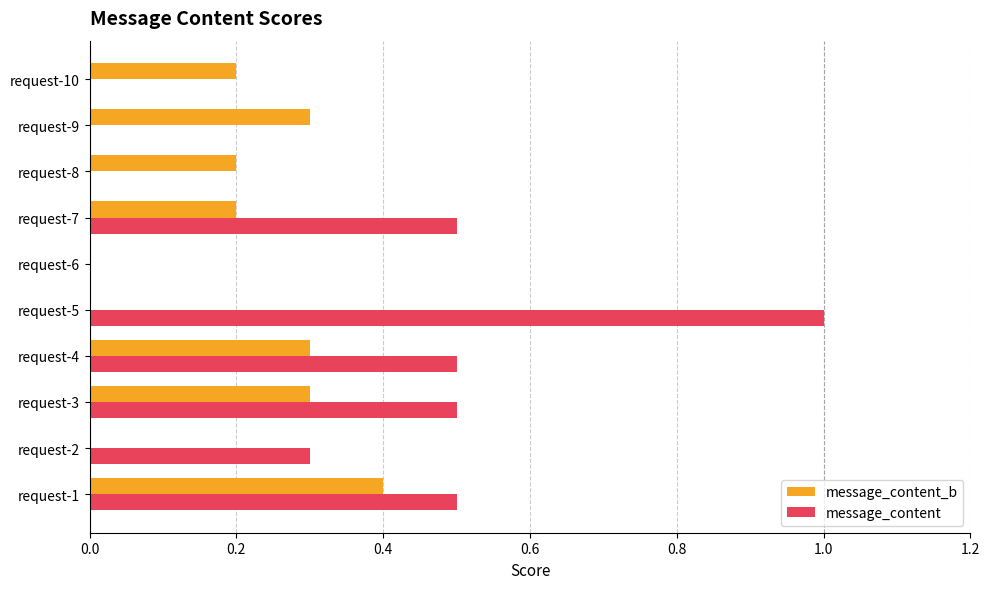

Count the number of categories in the chart.

10